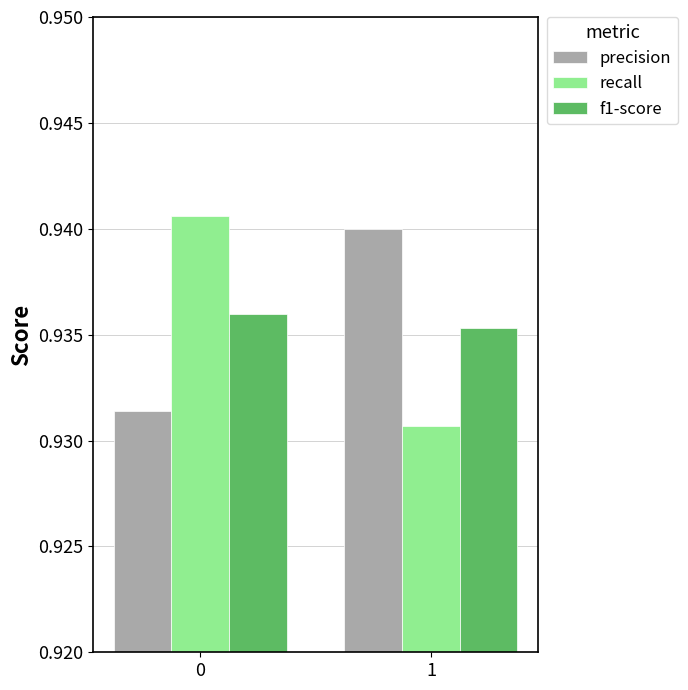

Is the value of recall at 0 greater than the value of f1-score at 1?

Yes